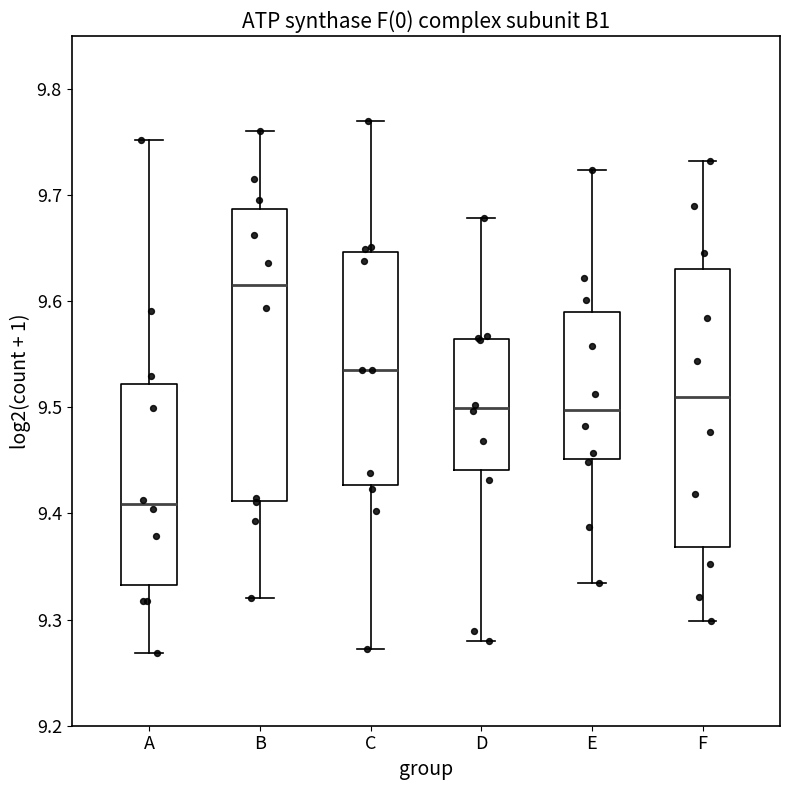

Reading left to right, transcribe this box plot: for each box, give where its median line is, the range the box spans, and where its two whiskers end, as read against the y-axis. The values are not printed on the chart, so give them approximately, as read against the axis.

A: median 9.41, box 9.33 to 9.52, whiskers 9.27 to 9.75
B: median 9.62, box 9.41 to 9.69, whiskers 9.32 to 9.76
C: median 9.54, box 9.43 to 9.65, whiskers 9.27 to 9.77
D: median 9.50, box 9.44 to 9.56, whiskers 9.28 to 9.68
E: median 9.50, box 9.45 to 9.59, whiskers 9.33 to 9.72
F: median 9.51, box 9.37 to 9.63, whiskers 9.30 to 9.73